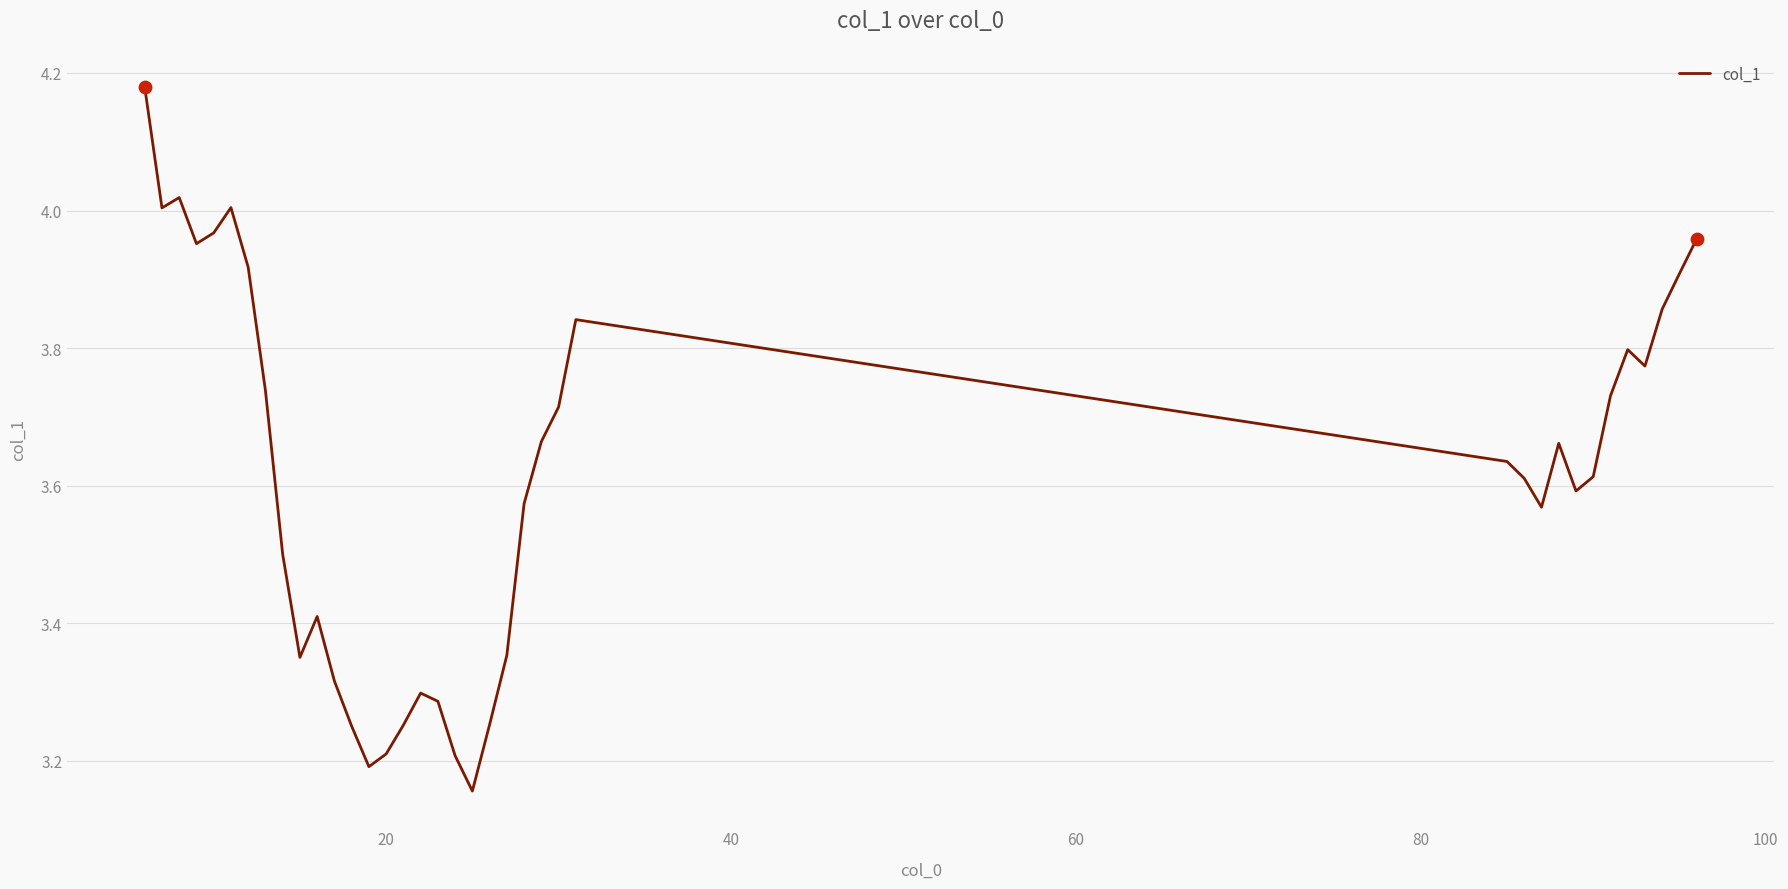

What is the difference between the maximum and minimum values?

1.0